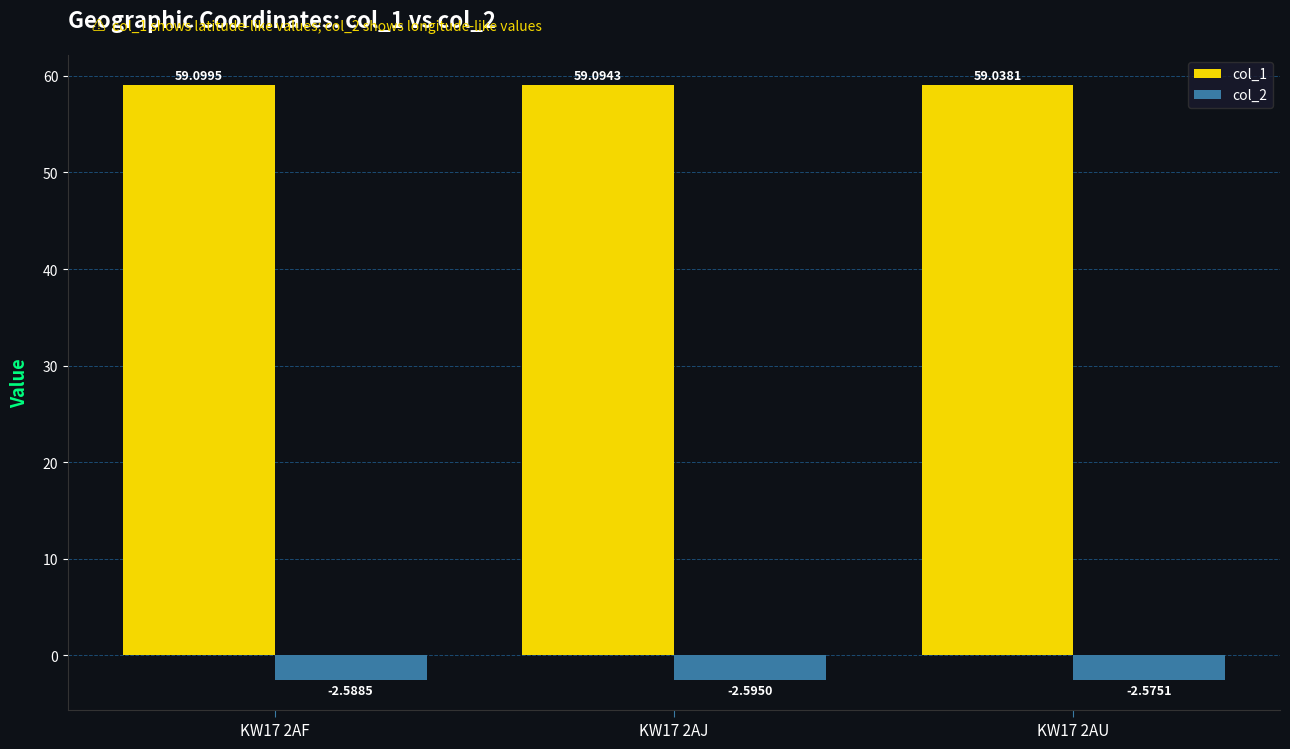

What is the lowest value of the col_1 series?

59.0